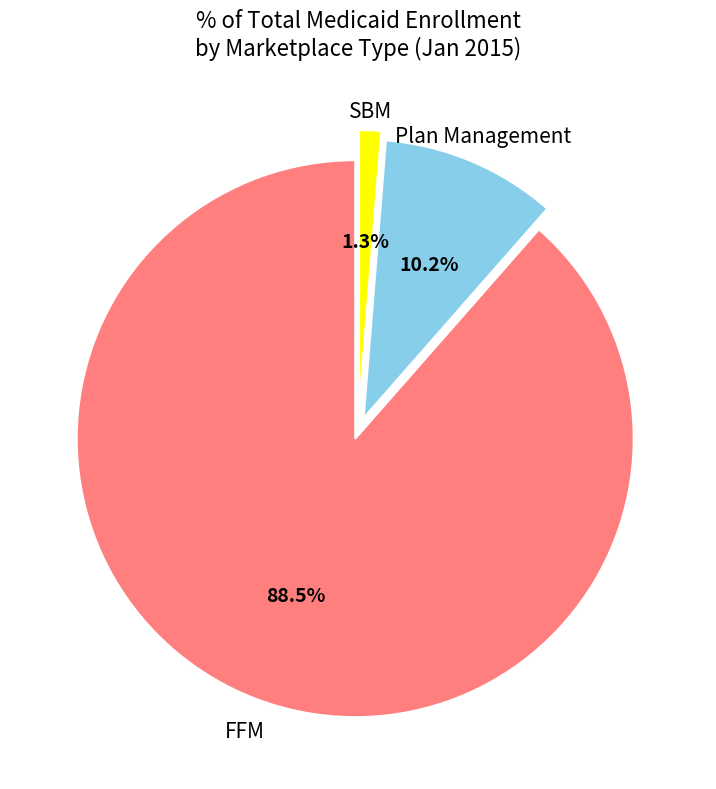

Is there a majority slice in this chart?

Yes